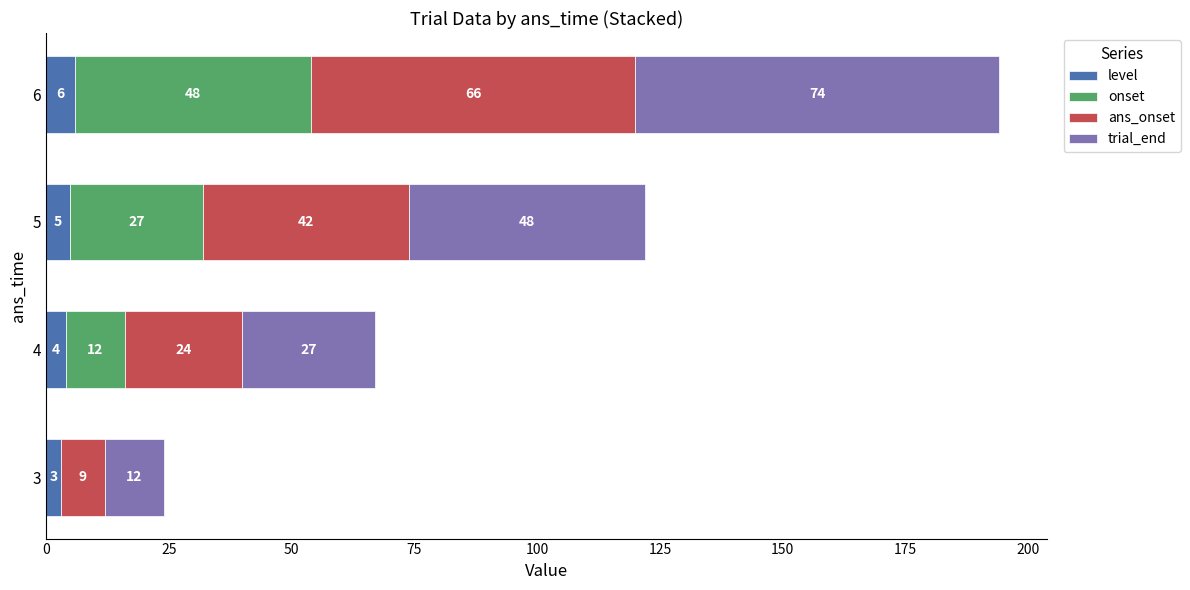

What is the total value across all series at 3?

24